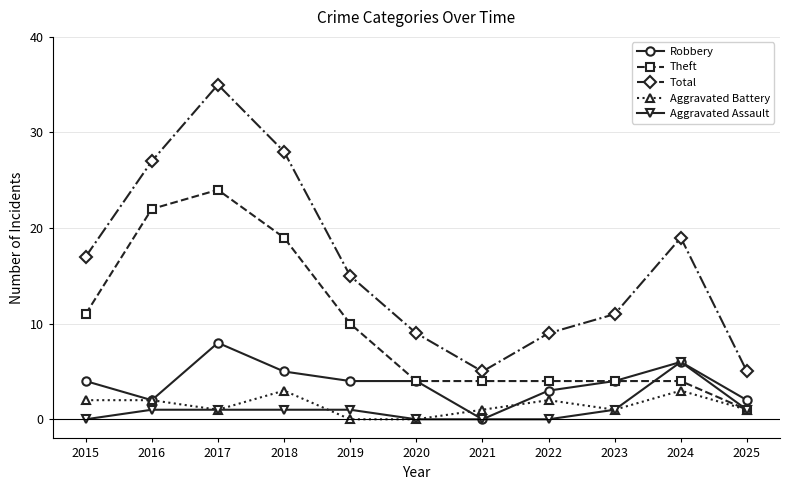

What is the difference between the maximum and minimum values in the Robbery series?

8